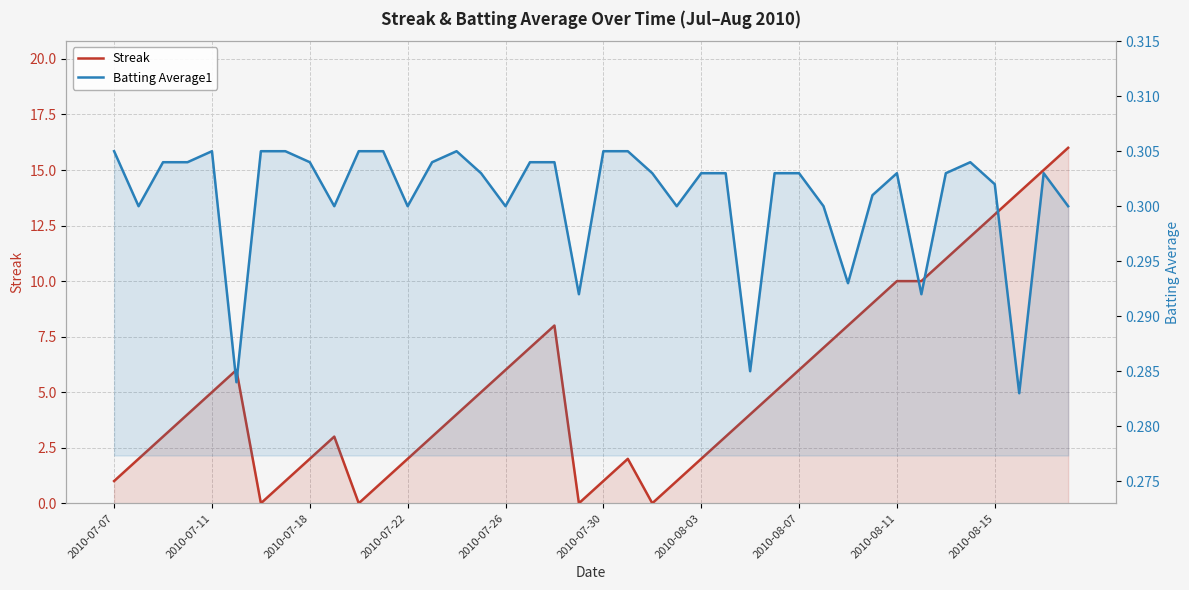

What is the difference between the highest and lowest values at 2010-07-07?

0.7